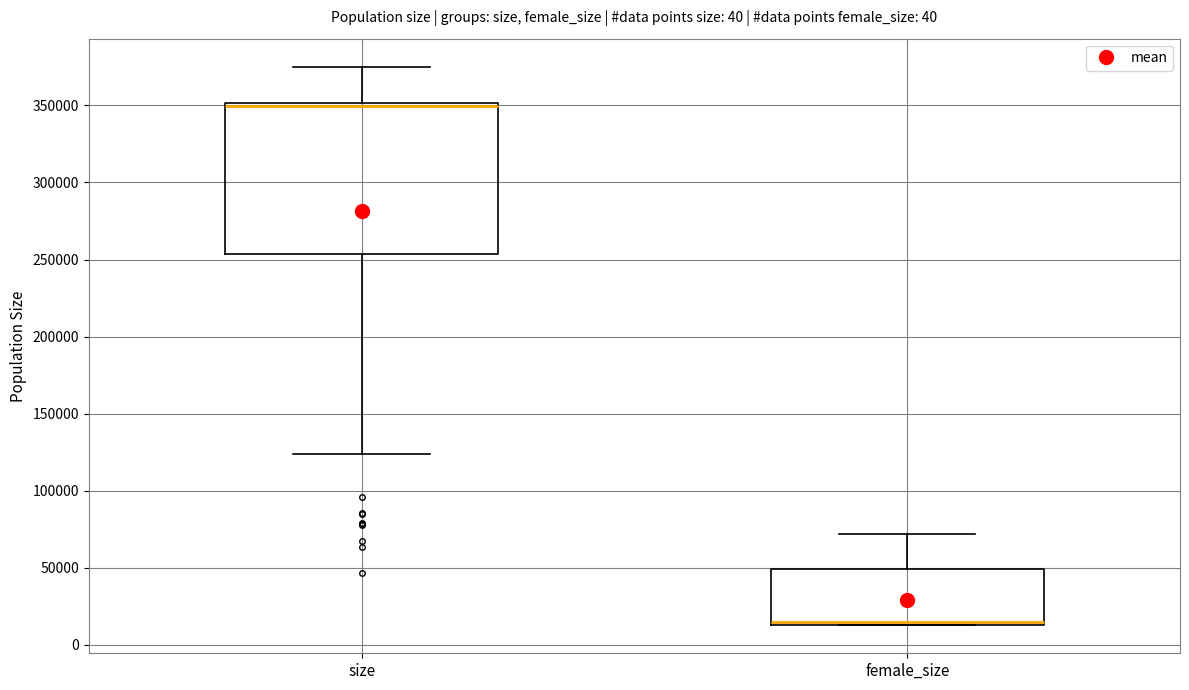

Reading left to right, transcribe this box plot: for each box, give where its median line is, the range the box spans, and where its two whiskers end, as read against the y-axis. The values are not printed on the chart, so give them approximately, as read against the axis.

size: median 350000 (just below the box's upper edge), box 255000 to 350000, whiskers 125000 to 375000
female_size: median 15000 (just above the box's lower edge), box 15000 to 50000, whiskers 15000 to 70000